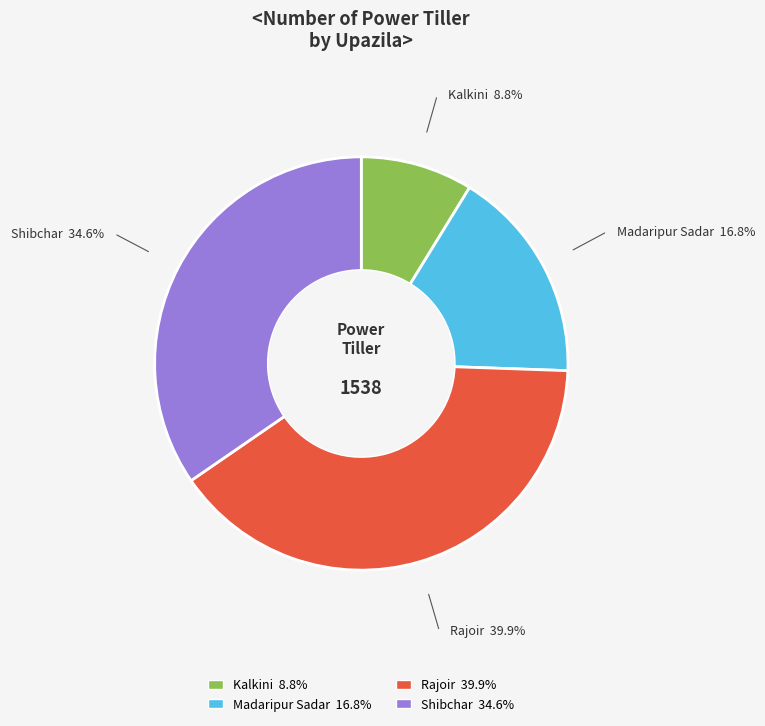

Is Shibchar the majority of the pie?

No